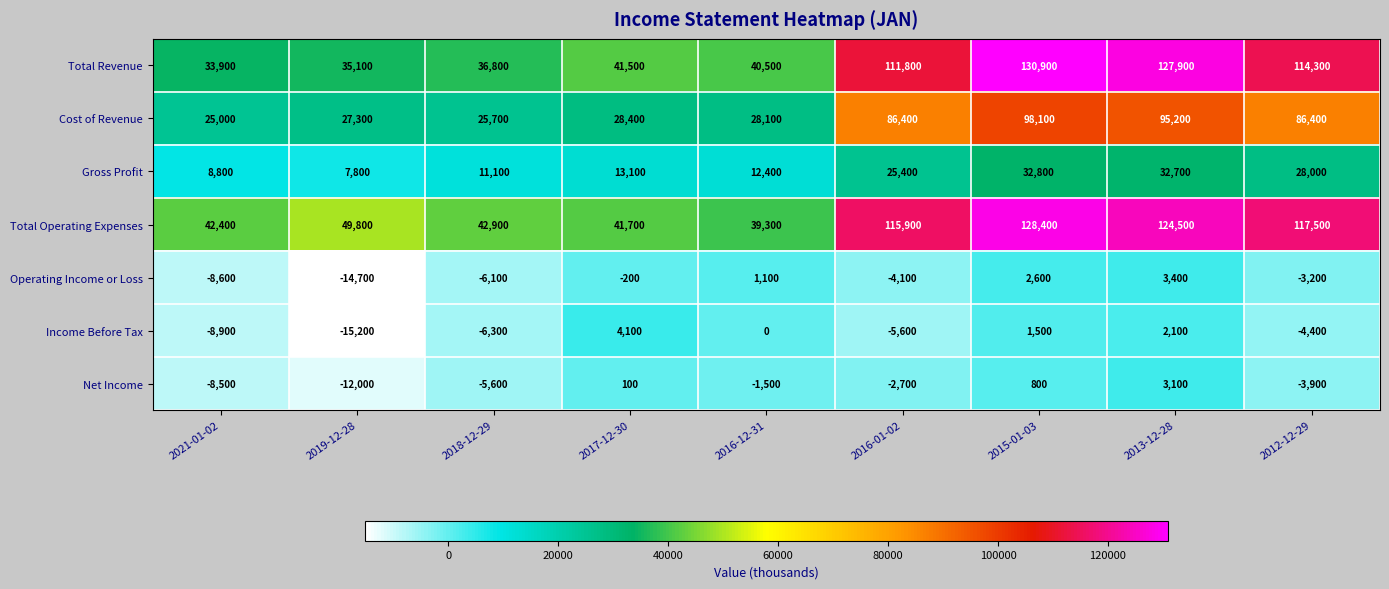

What is the total value across all series at 2019-12-28?

78100